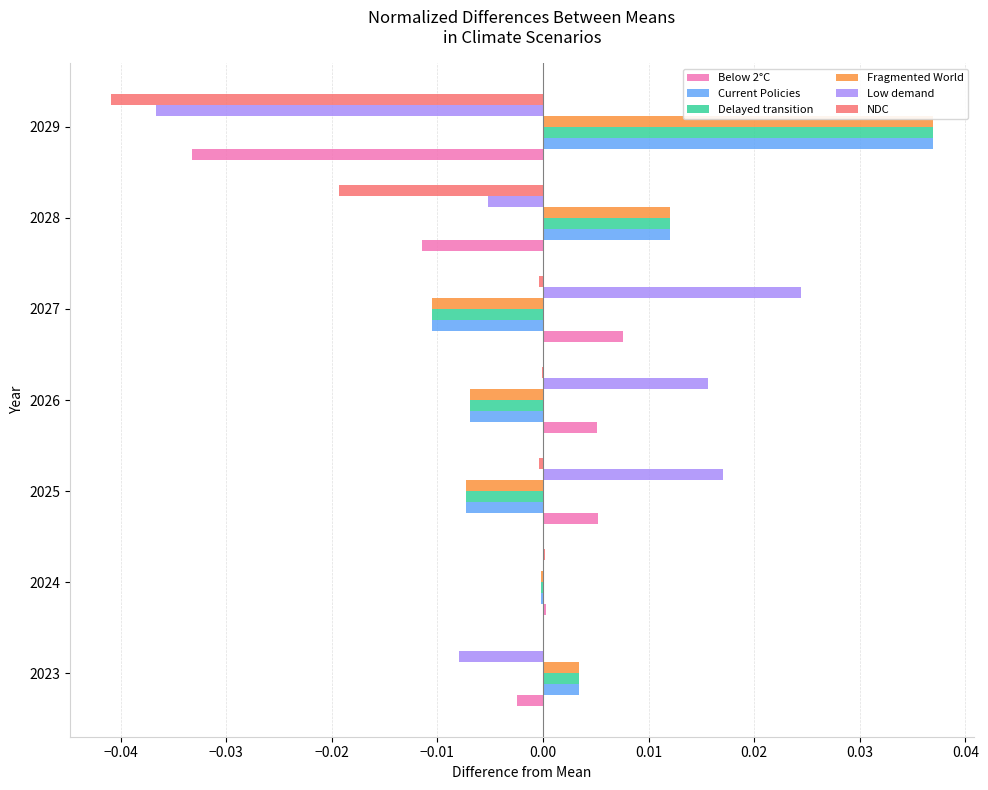

The Low demand series shows 0.0 at 2025. True or false?

True